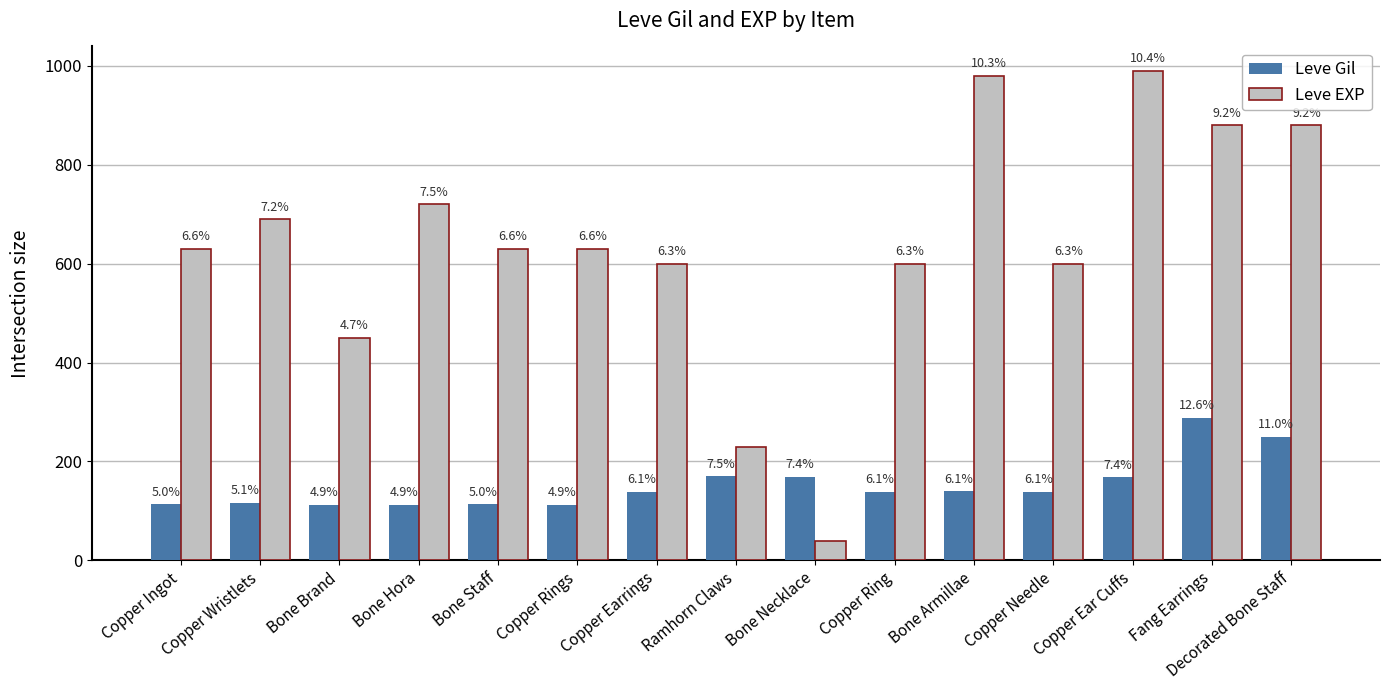

What are all the series names shown in the legend?

Leve Gil, Leve EXP